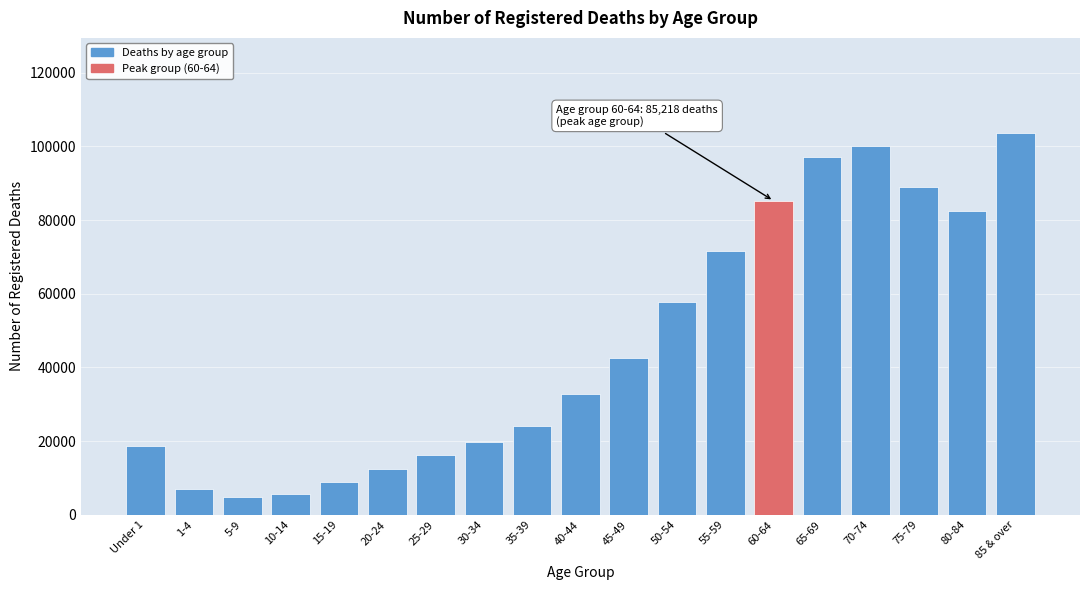

Reading left to right, extract all data points from this chart.

Under 1=18607	1-4=6909	5-9=4821	10-14=5485	15-19=8912	20-24=12517	25-29=16193	30-34=19603	35-39=24104	40-44=32737	45-49=42579	50-54=57781	55-59=71628	60-64=85218	65-69=97192	70-74=100204	75-79=88927	80-84=82343	85 & over=103575